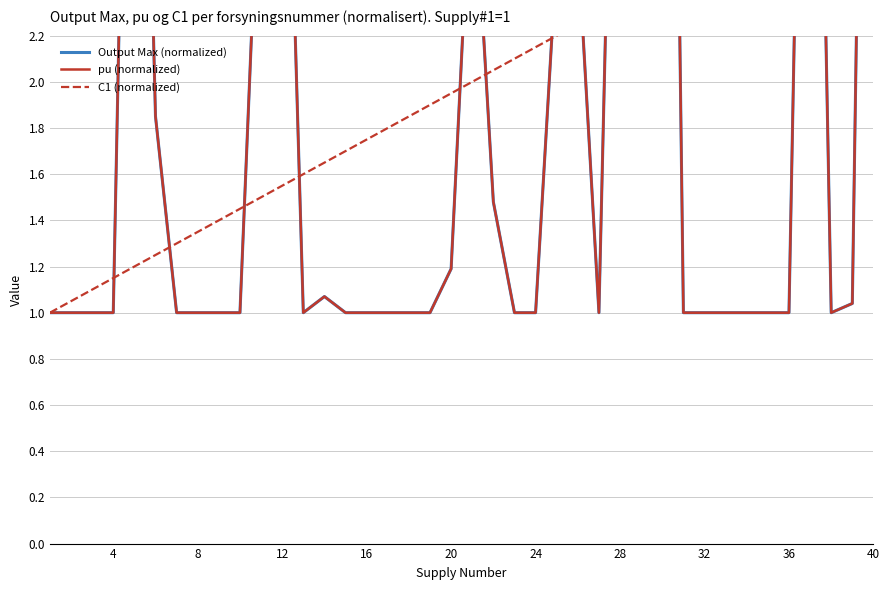

Reading left to right, transcribe all the data shown in this chart.

Output Max (normalized): 1.0	1.0	1.0	1.0	5.5	1.9	1.0	1.0	1.0	1.0	3.2	4.1	1.0	1.1	1.0	1.0	1.0	1.0	1.0	1.2	3.0	1.5	1.0	1.0	2.5	2.6	1.0	4.9	4.9	8.1	1.0	1.0	1.0	1.0	1.0	1.0	5.8	1.0	1.0	7.1
pu (normalized): 1.0	1.0	1.0	1.0	5.5	1.9	1.0	1.0	1.0	1.0	3.2	4.1	1.0	1.1	1.0	1.0	1.0	1.0	1.0	1.2	3.0	1.5	1.0	1.0	2.5	2.6	1.0	4.9	4.9	8.1	1.0	1.0	1.0	1.0	1.0	1.0	5.8	1.0	1.0	7.1
C1 (normalized): 1.0	1.1	1.1	1.1	1.2	1.2	1.3	1.4	1.4	1.4	1.5	1.6	1.6	1.6	1.7	1.8	1.8	1.9	1.9	1.9	2.0	2.0	2.1	2.1	2.2	2.2	2.3	2.4	2.4	2.5	2.5	2.5	2.6	2.6	2.7	2.8	2.8	2.9	2.9	3.0